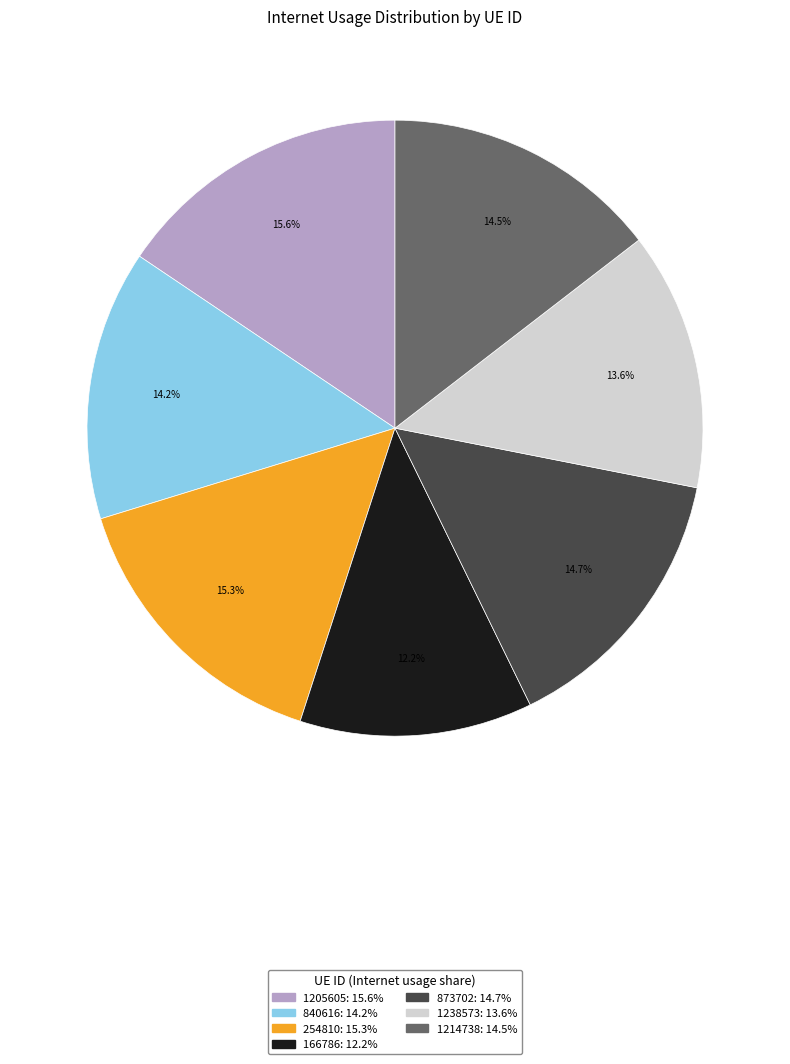

Which slice is the smallest?

166786